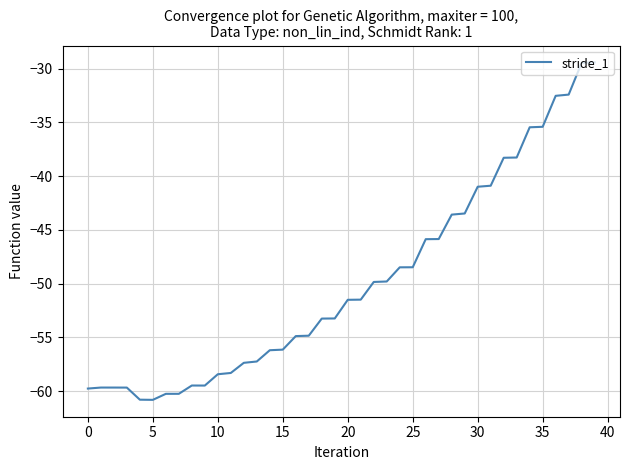

What is the difference between the maximum and minimum values?

31.4